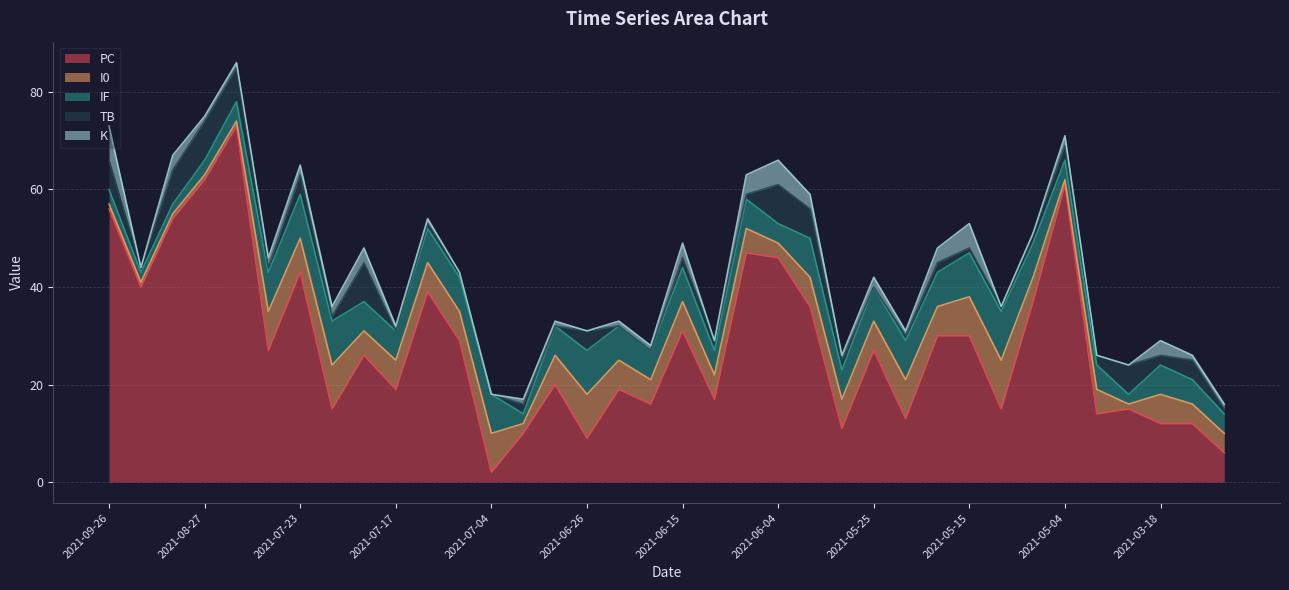

How many lines are shown in the chart?

5